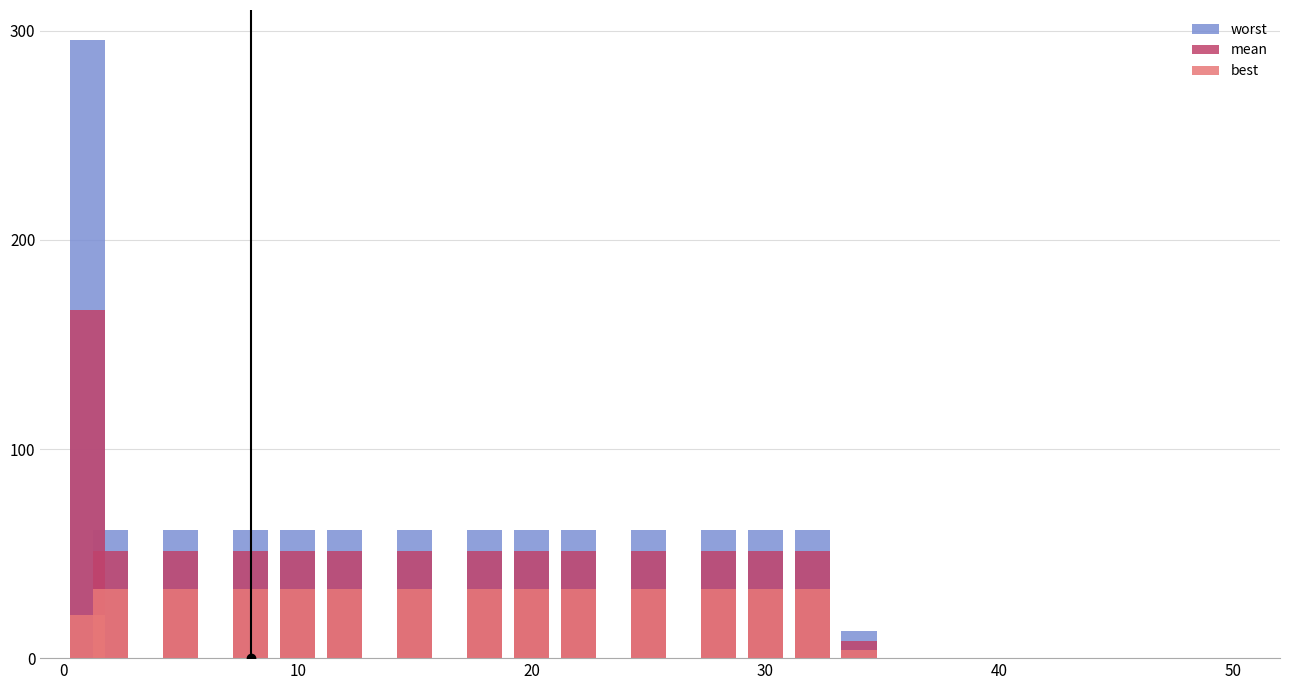

Which series has the widest spread of values?

worst